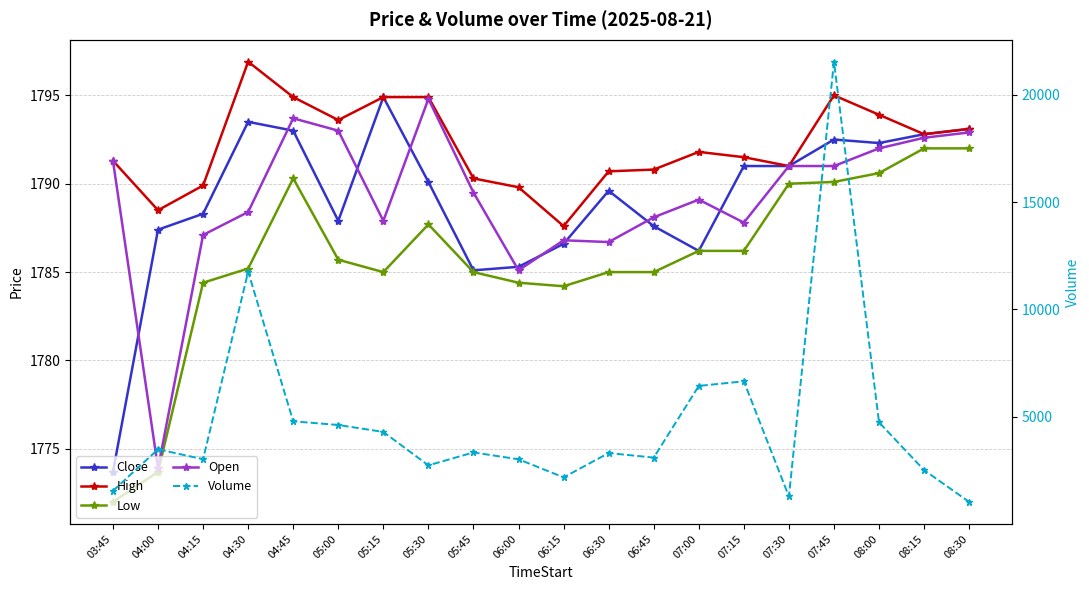

At which label does Volume first exceed 3338?

04:00